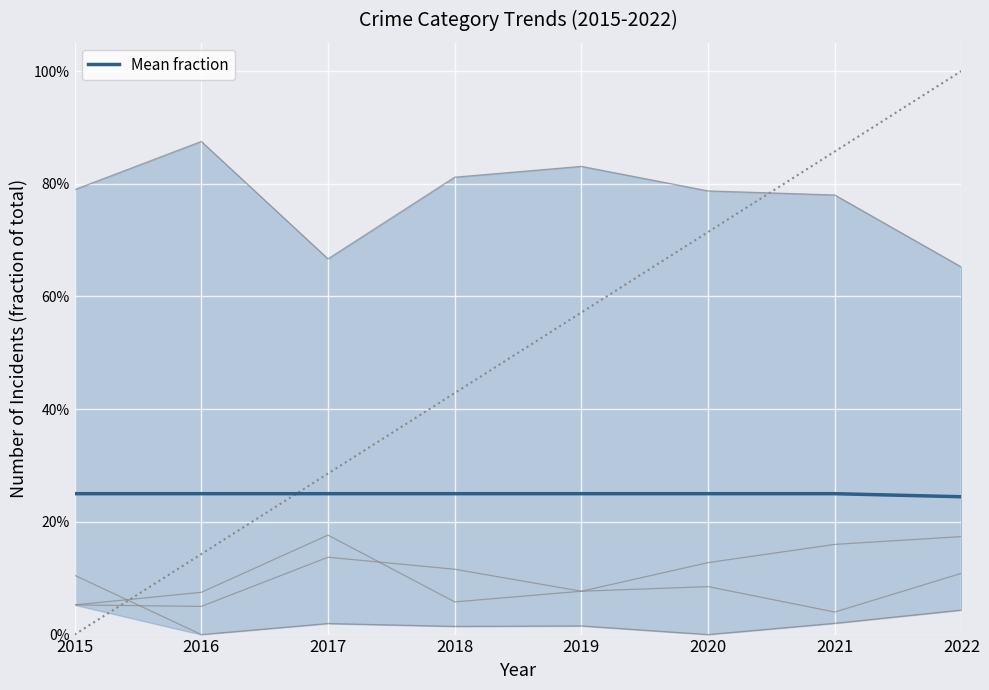

Does the chart display data point markers on the line(s)?

No